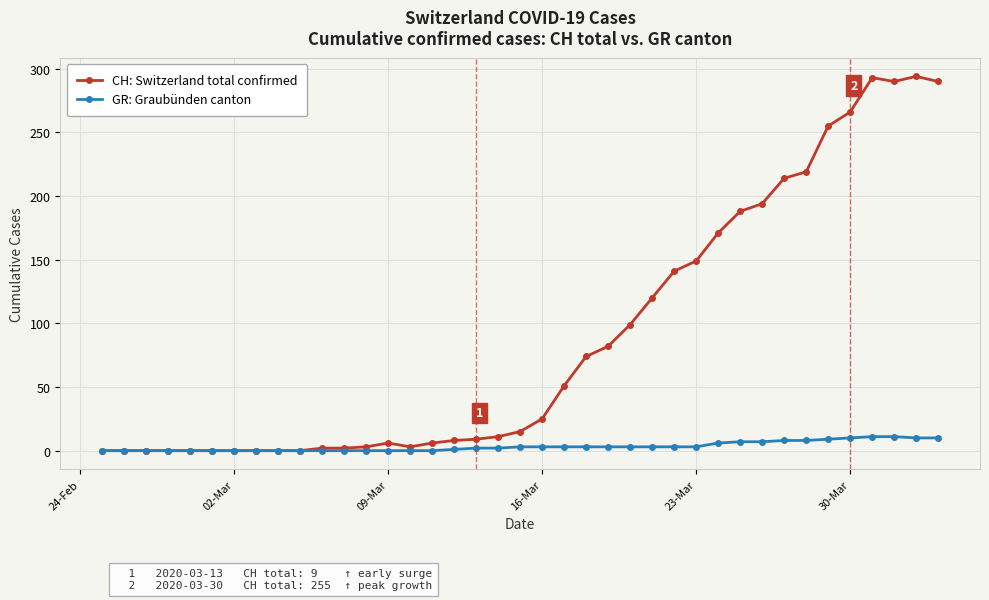

True or false: CH: Switzerland total confirmed has more than 2 interior local peaks.

True